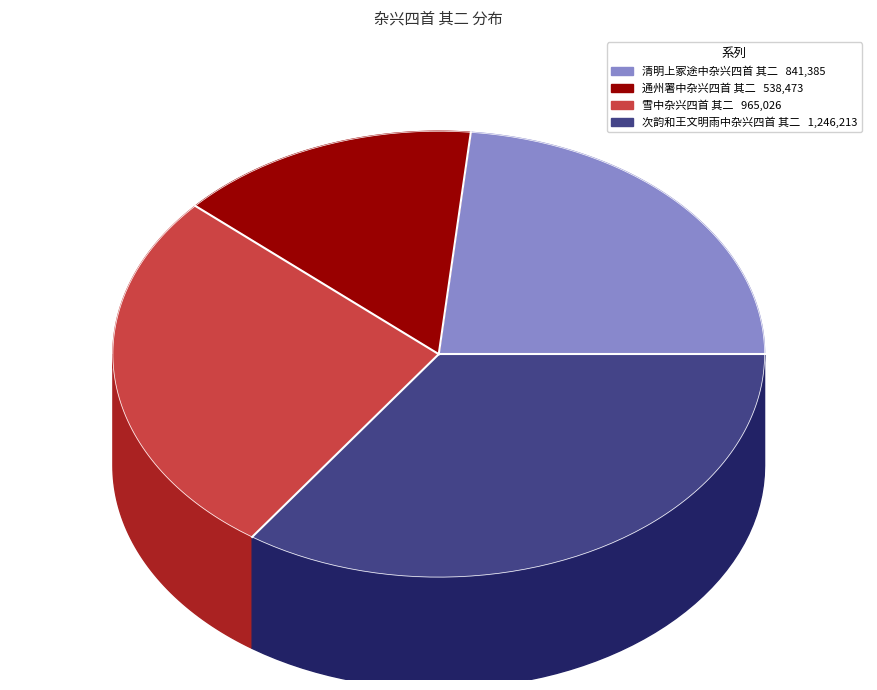

To the nearest percent, what is the difference between the largest and smallest slice percentages?

20%